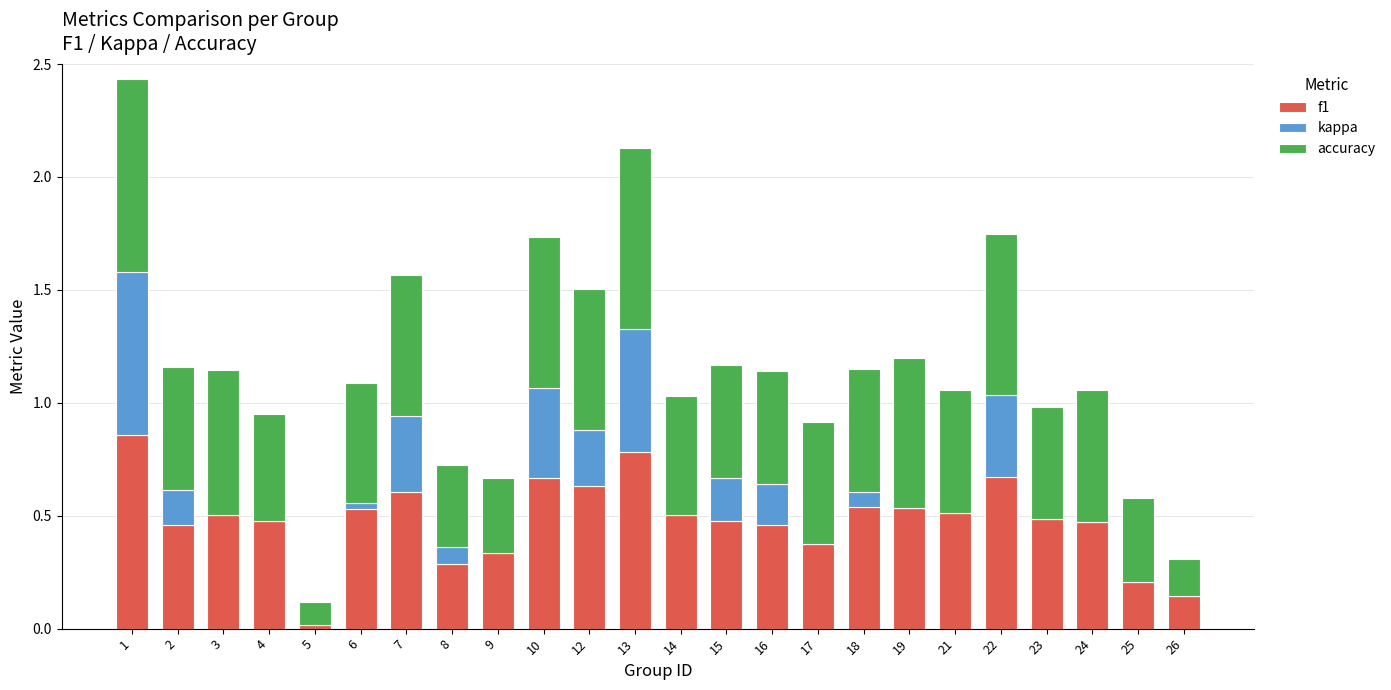

The value of f1 at 26 is 0.1. True or false?

True